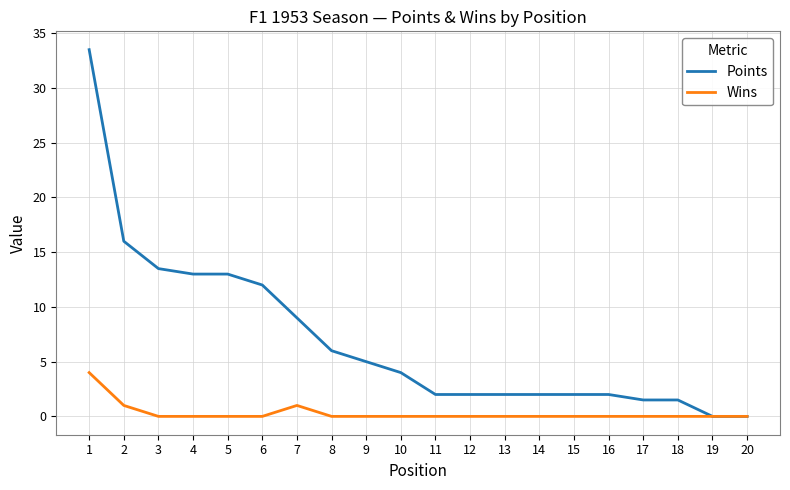

Rank the series by their maximum value, from highest to lowest.

Points, Wins